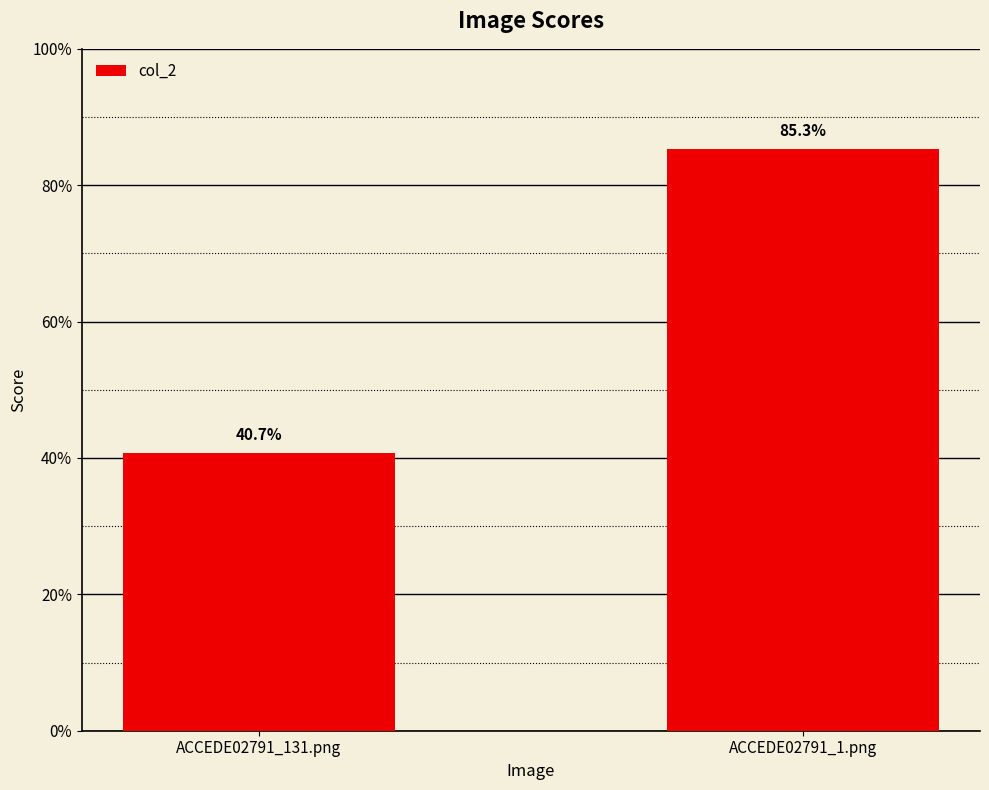

What is the average value?

0.6